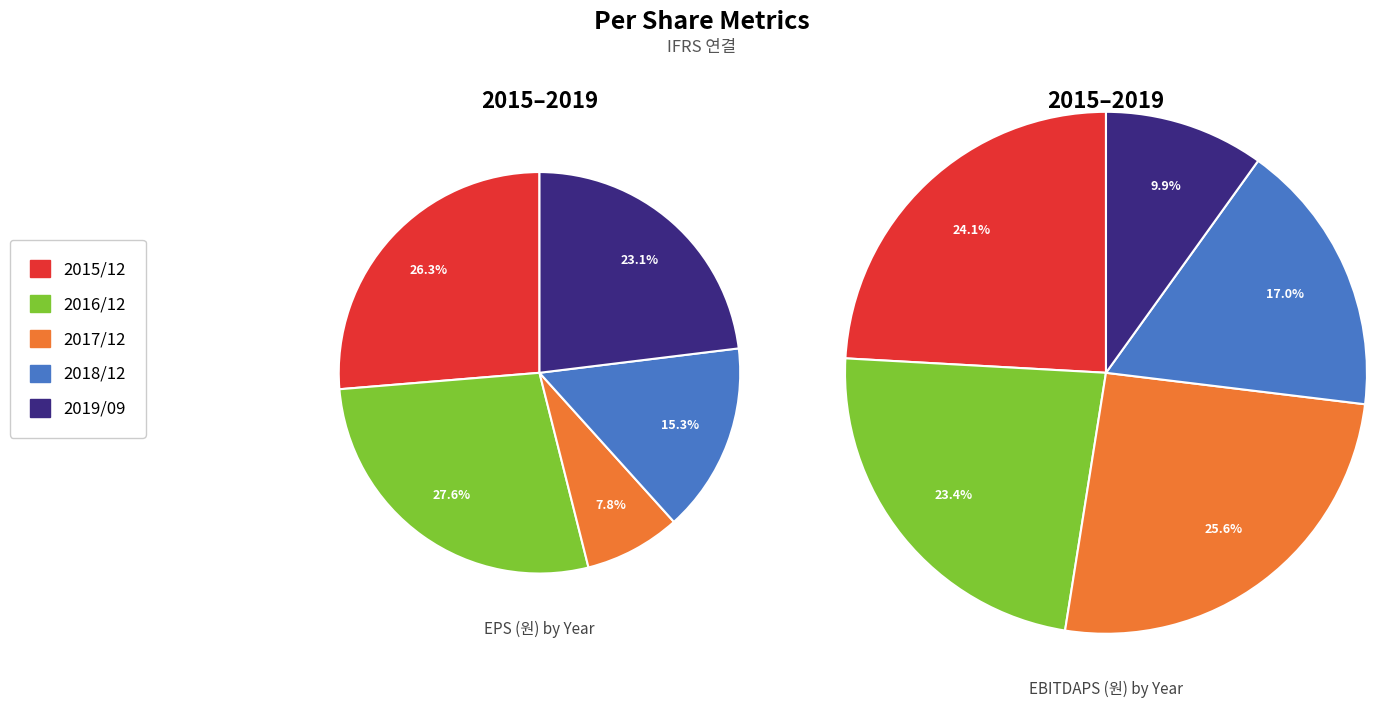

Is it true that 2018/12 is 5% of the pie?

False